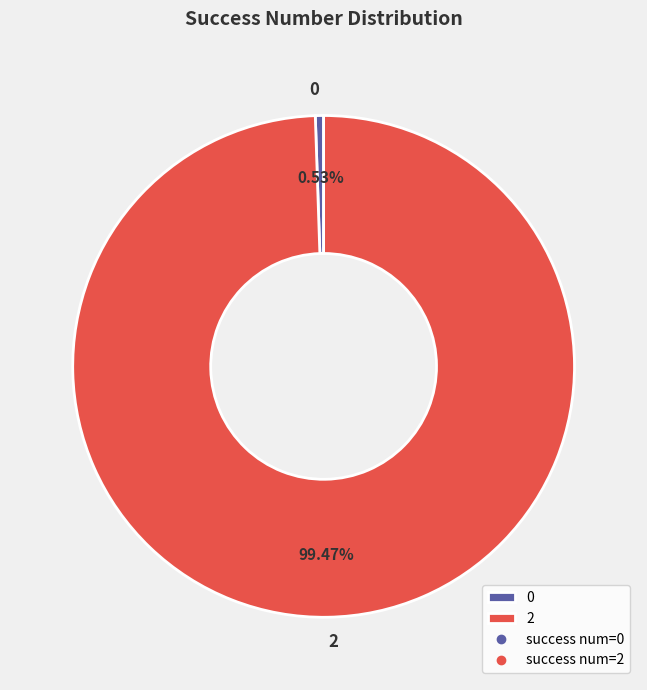

Which slice represents more than half of the pie?

2